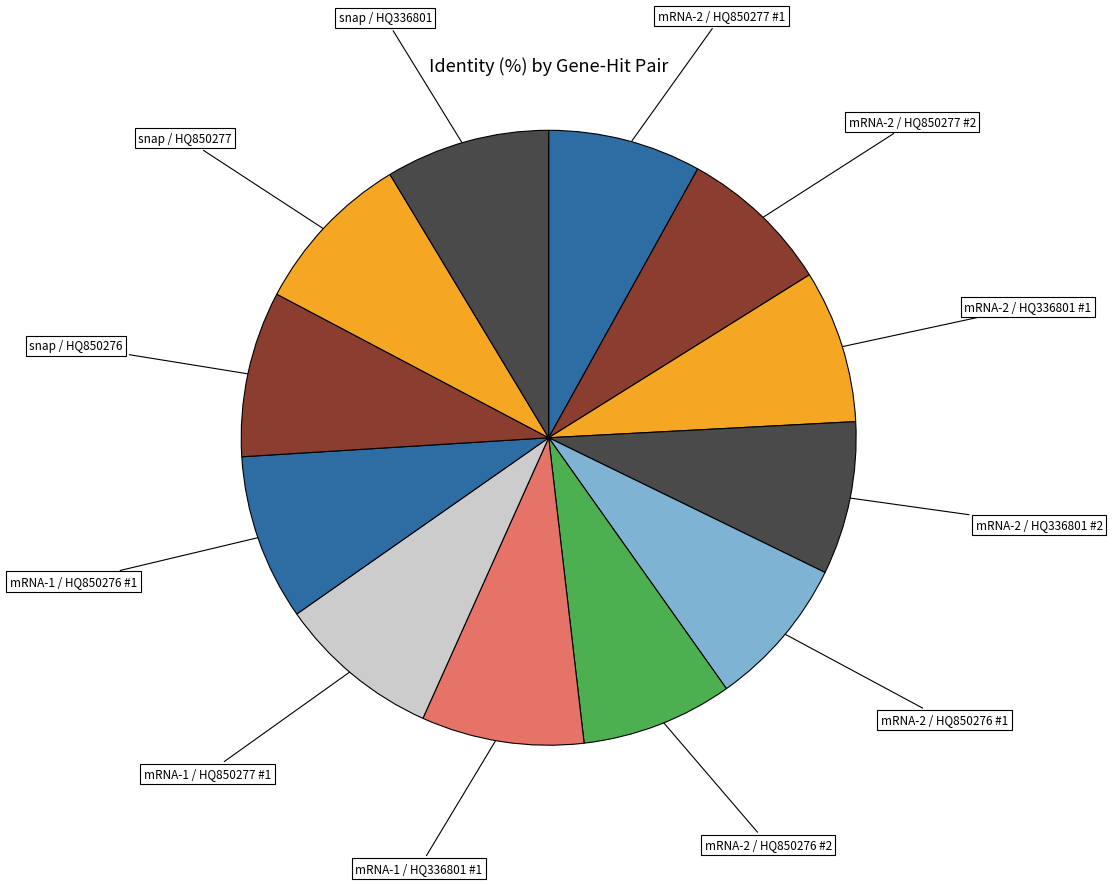

True or false: snap / HQ336801 accounts for 21% of the total.

False